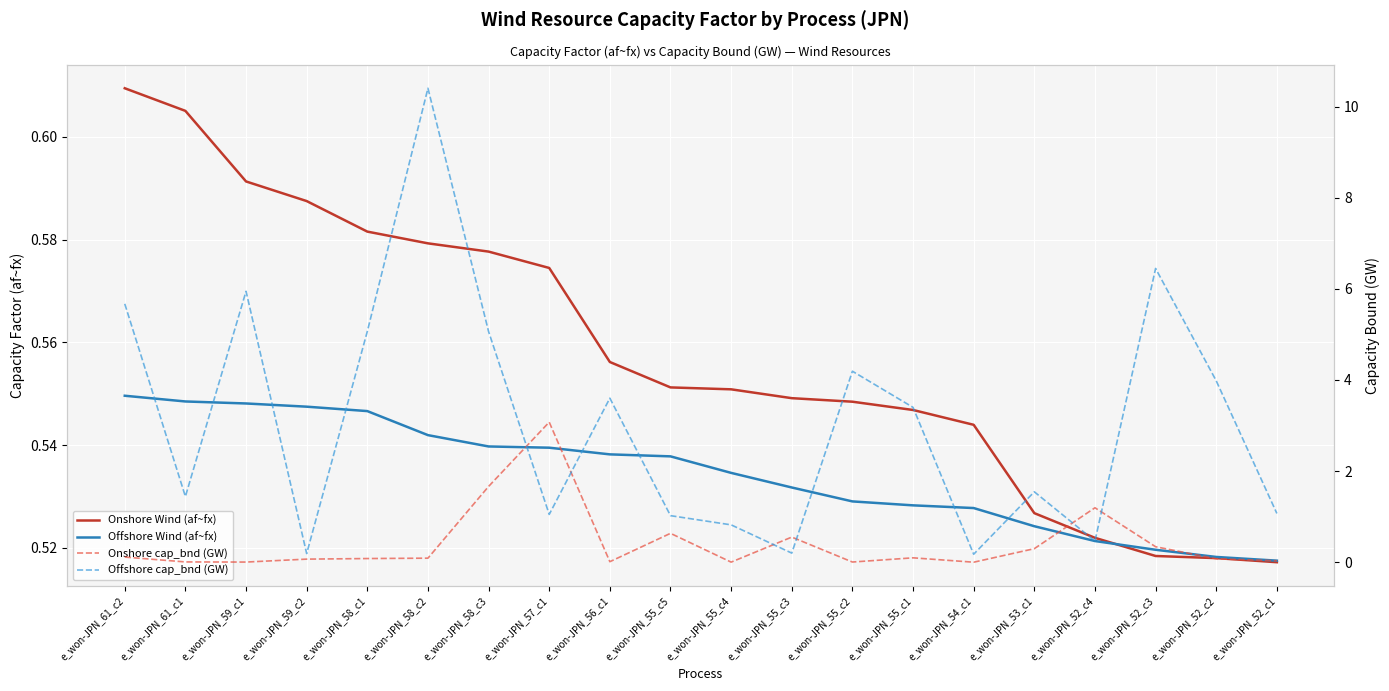

What are all the series names shown in the legend?

Onshore Wind (af~fx), Offshore Wind (af~fx), Onshore cap_bnd (GW), Offshore cap_bnd (GW)